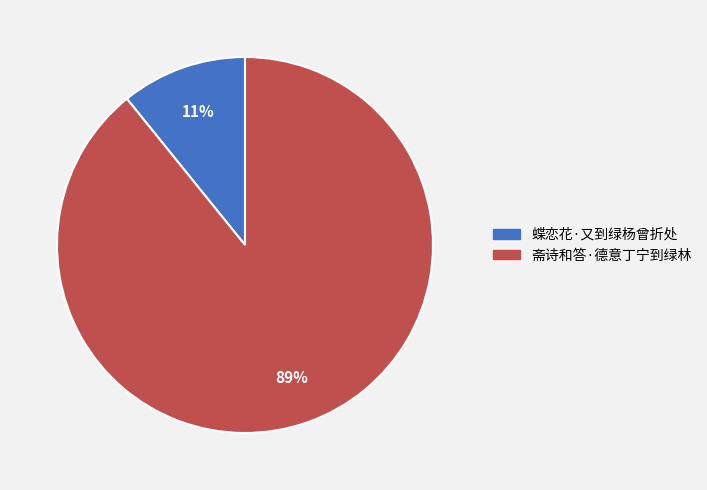

What percentage is the 蝶恋花·又到绿杨曾折处 slice, to the nearest percent?

11%